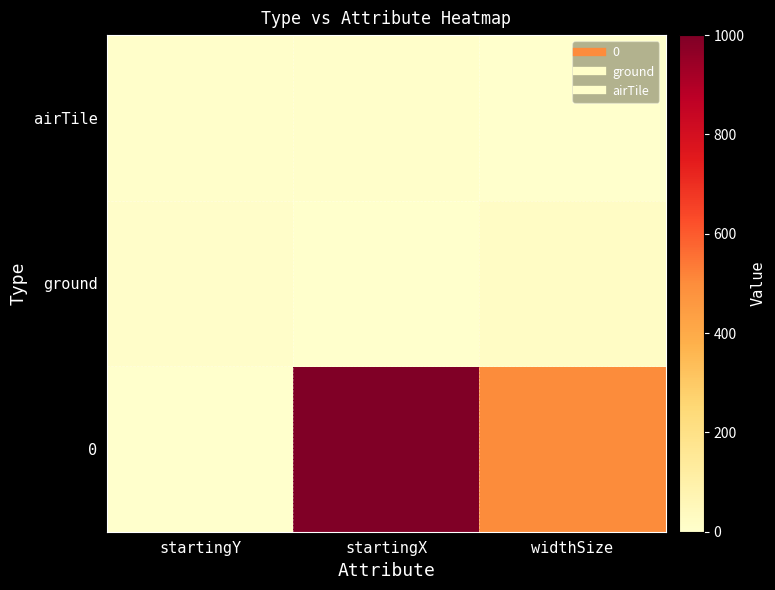

What is the difference between the highest and lowest values at widthSize?

497